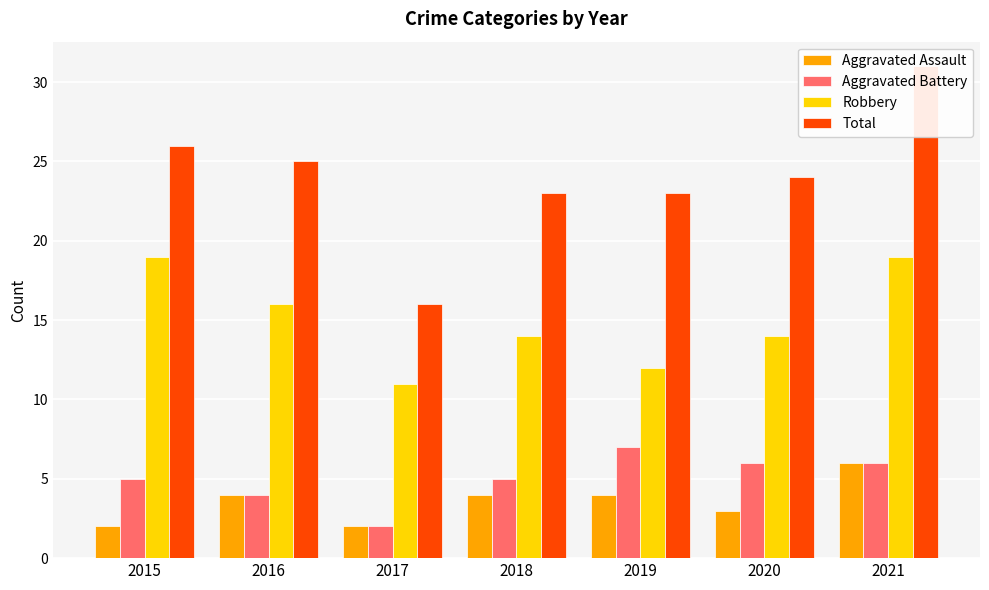

Between 2018 and 2020, which is larger?

2018